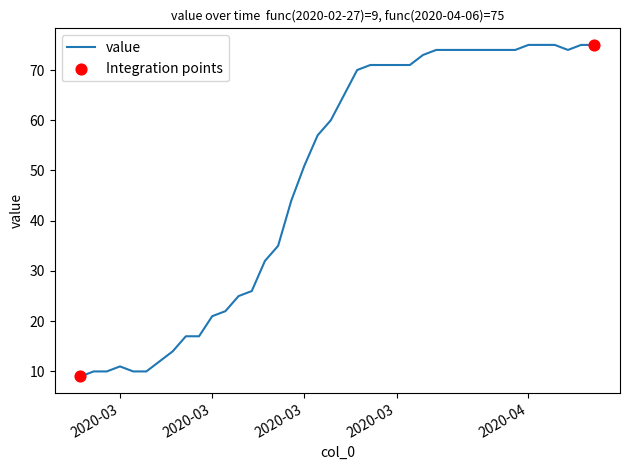

What is the difference between the maximum and minimum values?

66